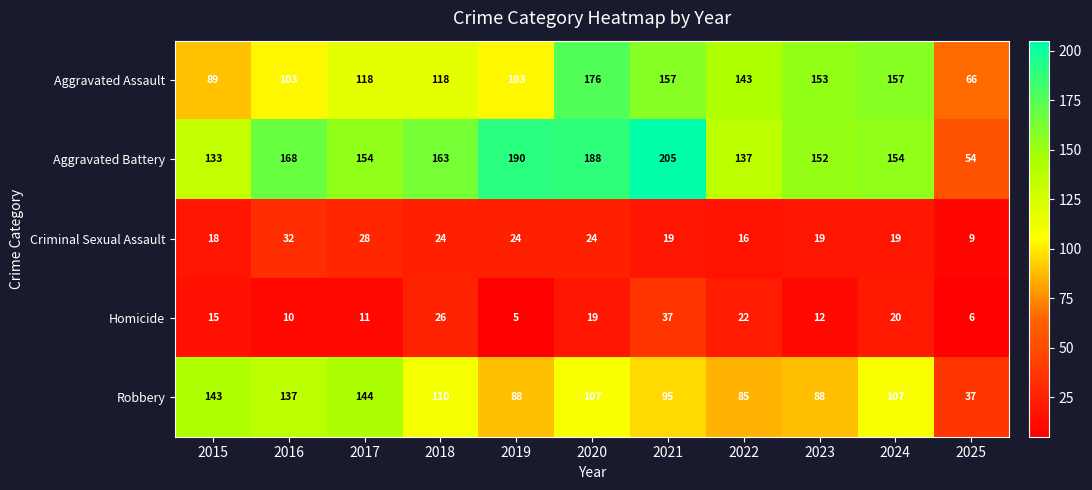

What is the total value across all series at 2025?

172